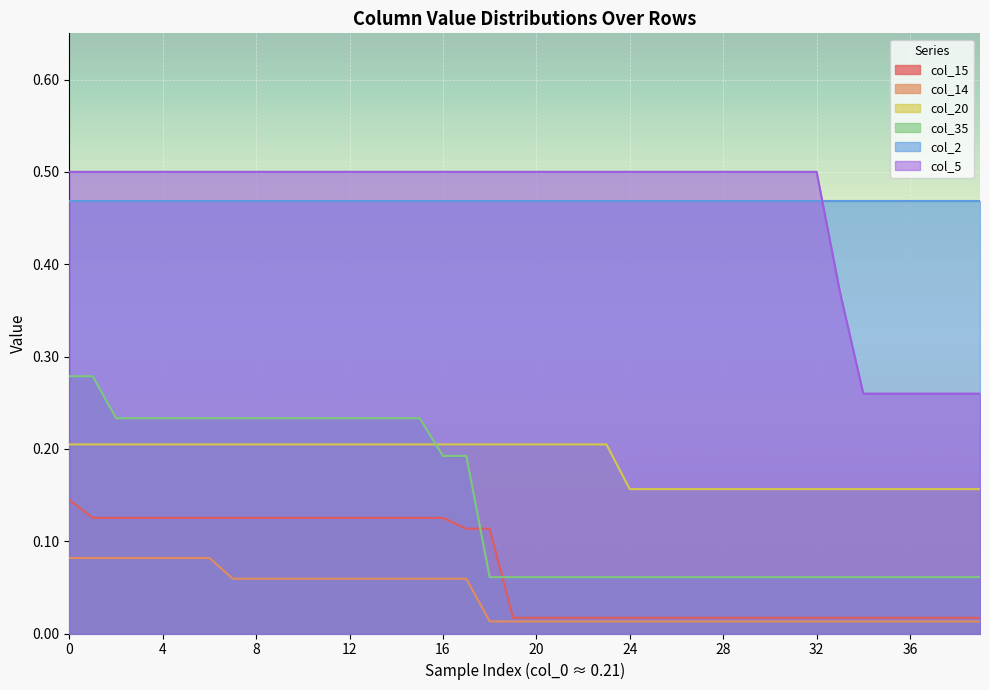

Is the value of col_35 at 12 greater than the value of col_14 at 15?

Yes